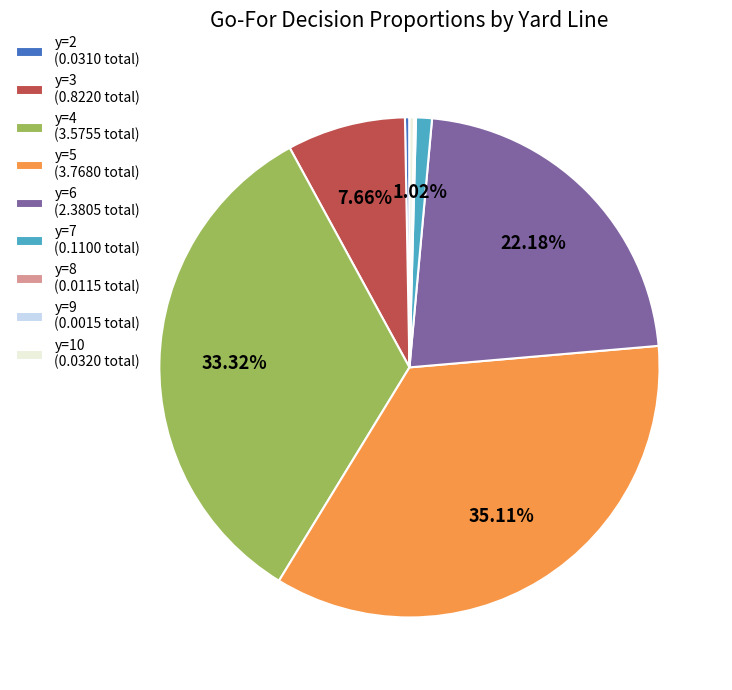

Which has a higher value, y=3 (0.8220 total) or y=10 (0.0320 total)?

y=3 (0.8220 total)